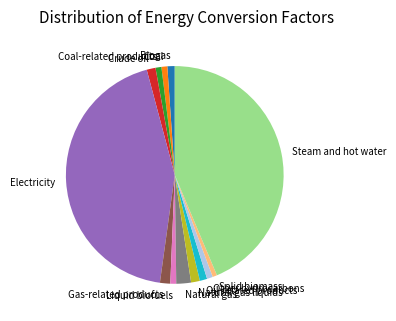

Is there a majority slice in this chart?

No